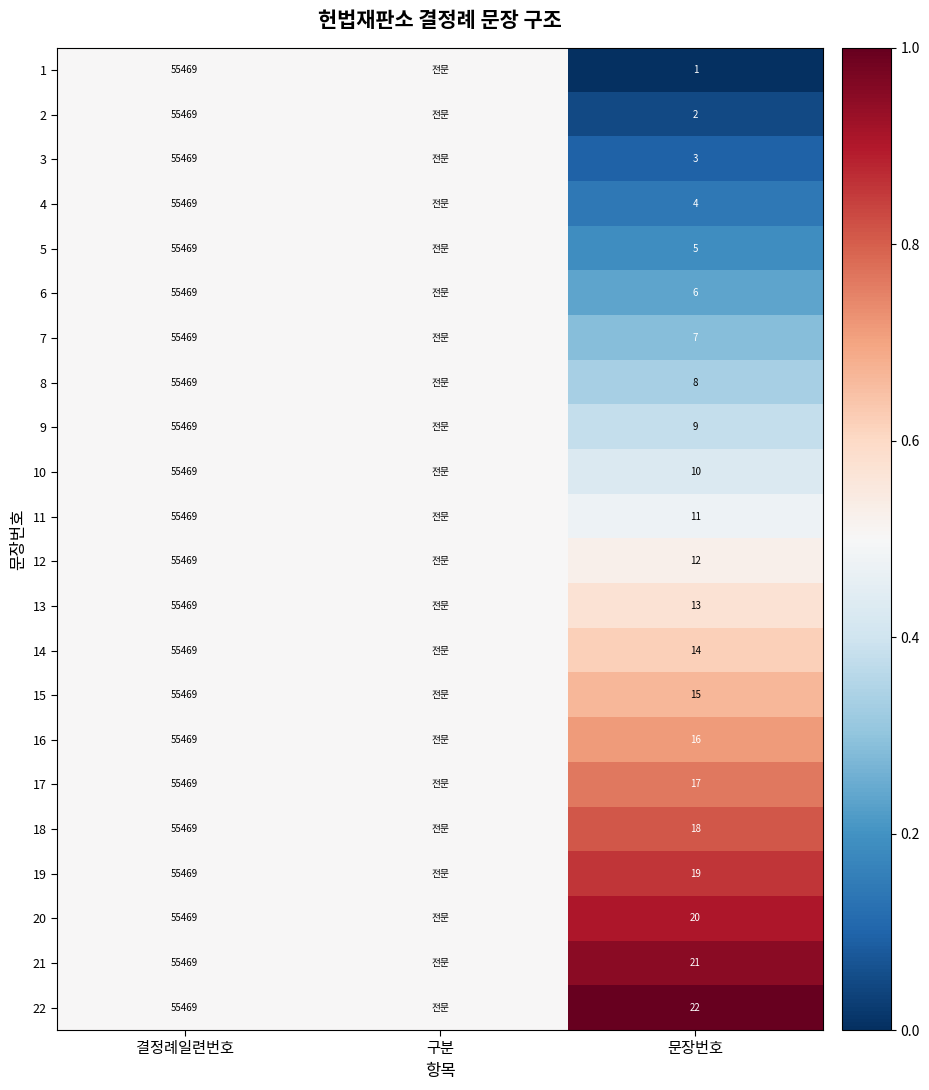

How many series are shown in this chart?

22